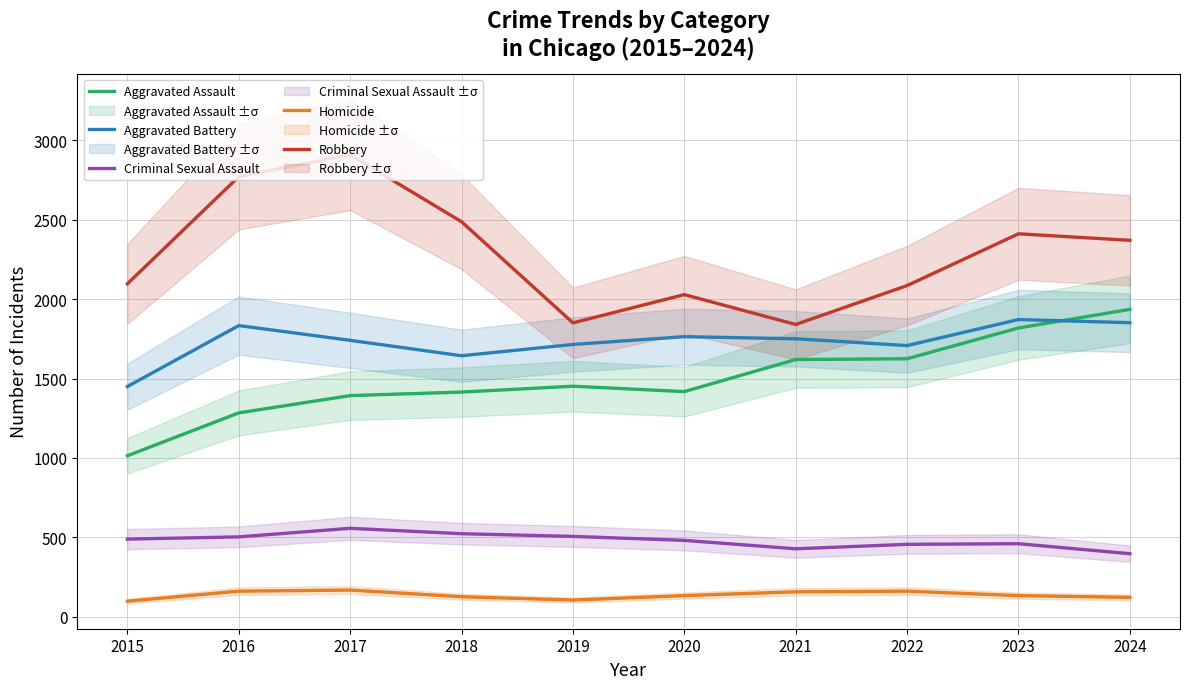

At which label is Aggravated Battery closest to 1661?

2018